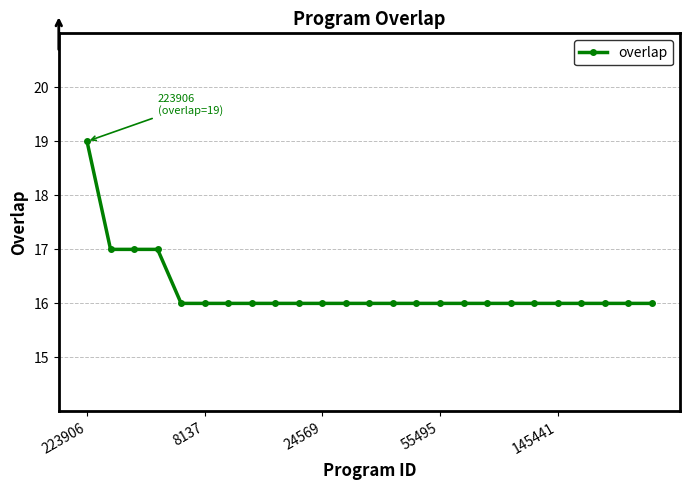

How many series are shown in this chart?

1